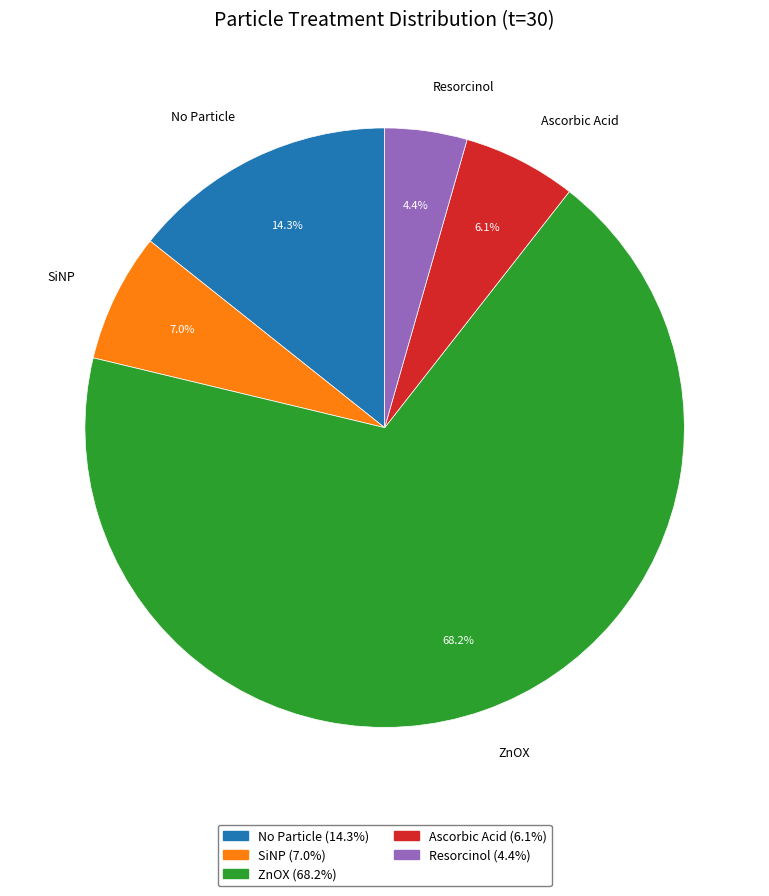

To the nearest percent, what percentage of the pie is ZnOX?

68%